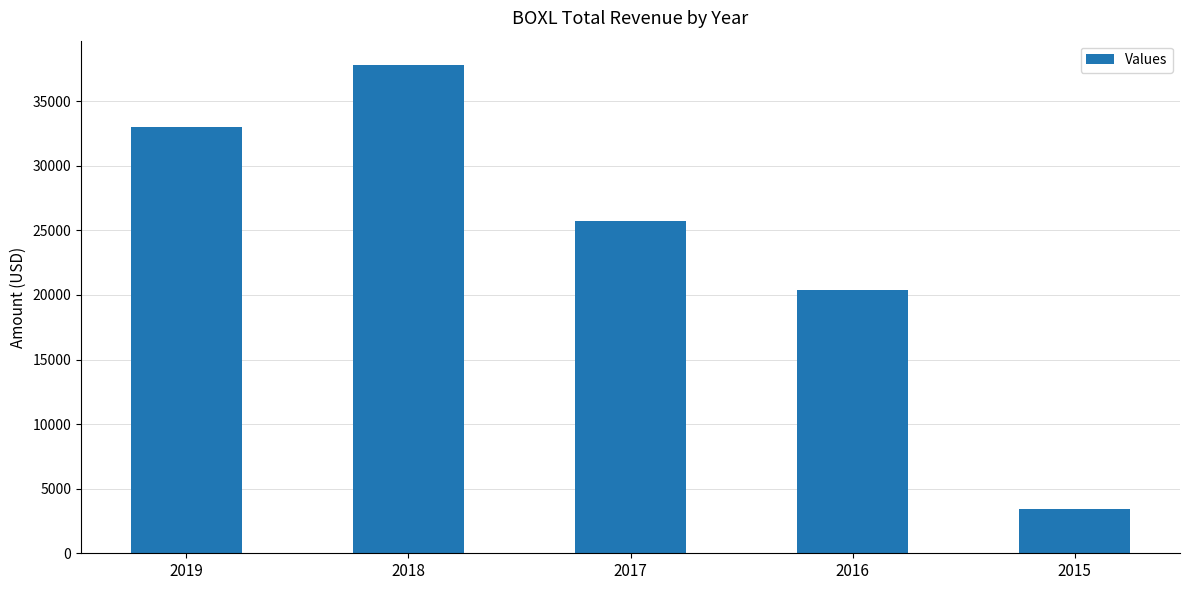

What is the difference between the second highest and second lowest values?

12600